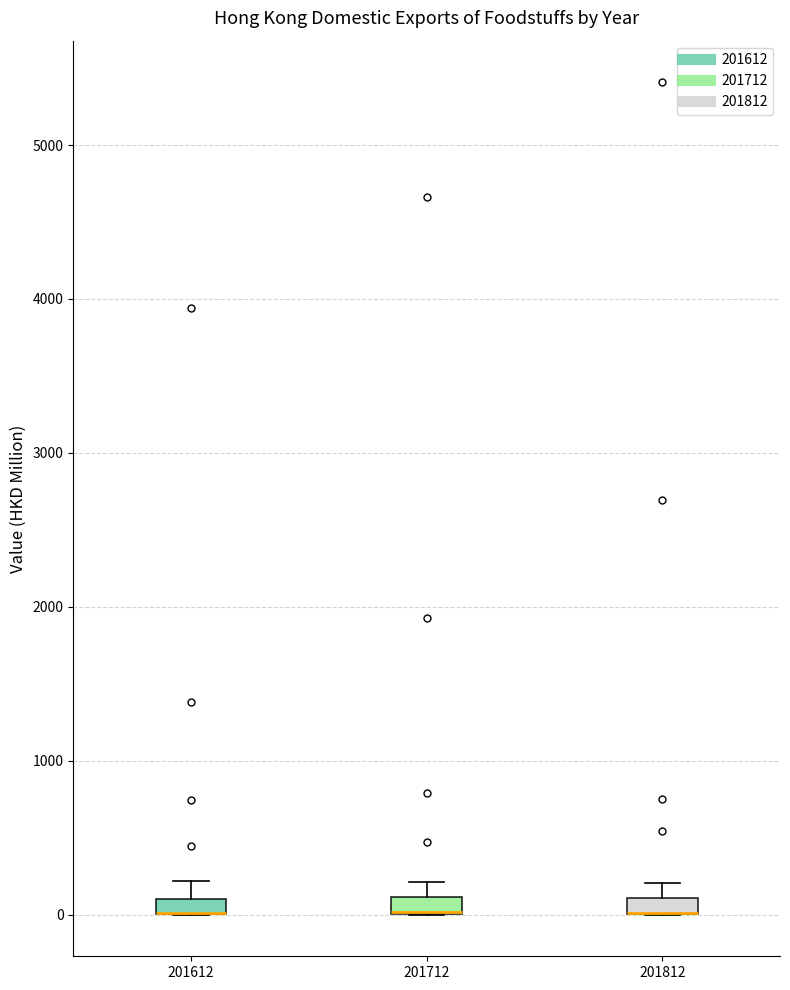

Where is the lower edge of the box at x = 201712 on the y-axis? The values are not printed on the chart, so give them approximately, as read against the axis.

0